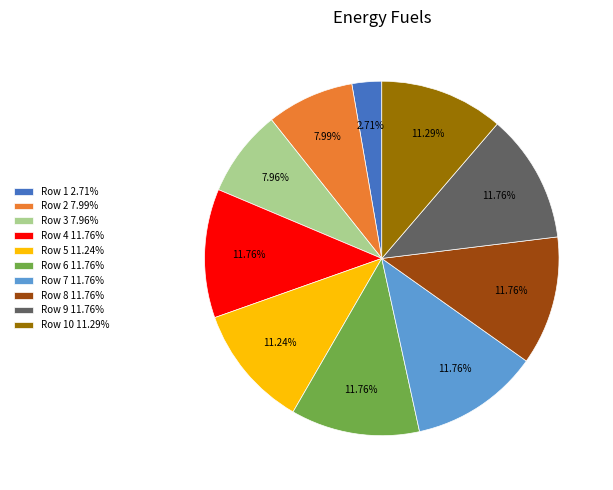

Does any single category account for the majority?

No